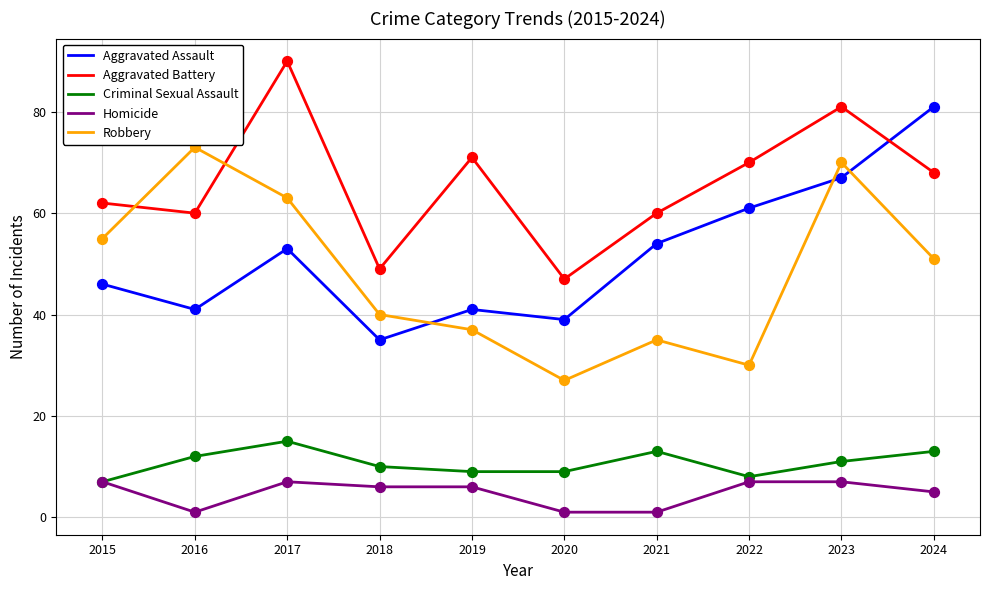

Which series changed the most between 2016 and 2018?

Robbery